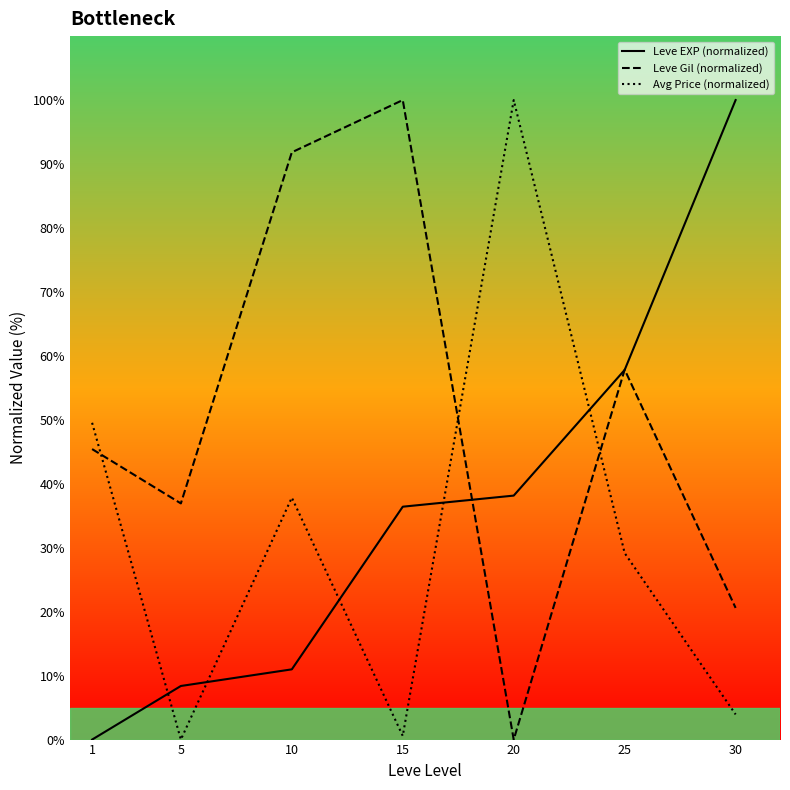

Reading right to left, list all the values displayed in this chart.

Leve EXP (normalized): 30=100.0	25=57.8	20=38.2	15=36.4	10=11.0	5=8.4	1=0.0
Leve Gil (normalized): 30=20.6	25=57.8	20=0.0	15=100.0	10=91.8	5=36.9	1=45.4
Avg Price (normalized): 30=3.9	25=29.2	20=100.0	15=0.6	10=37.8	5=0.0	1=49.5